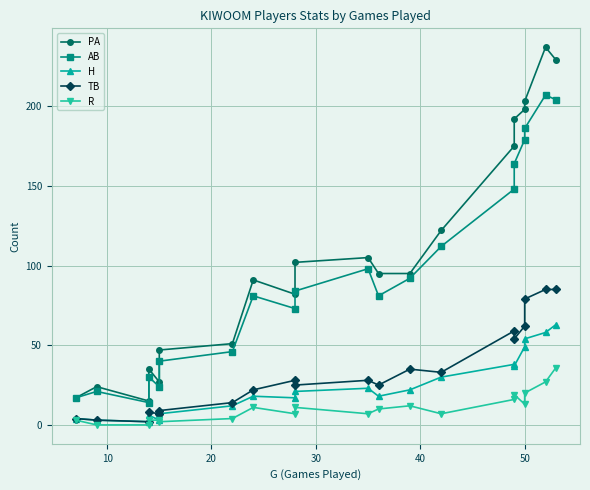

What is the difference between the second highest and minimum values in the TB series?

83